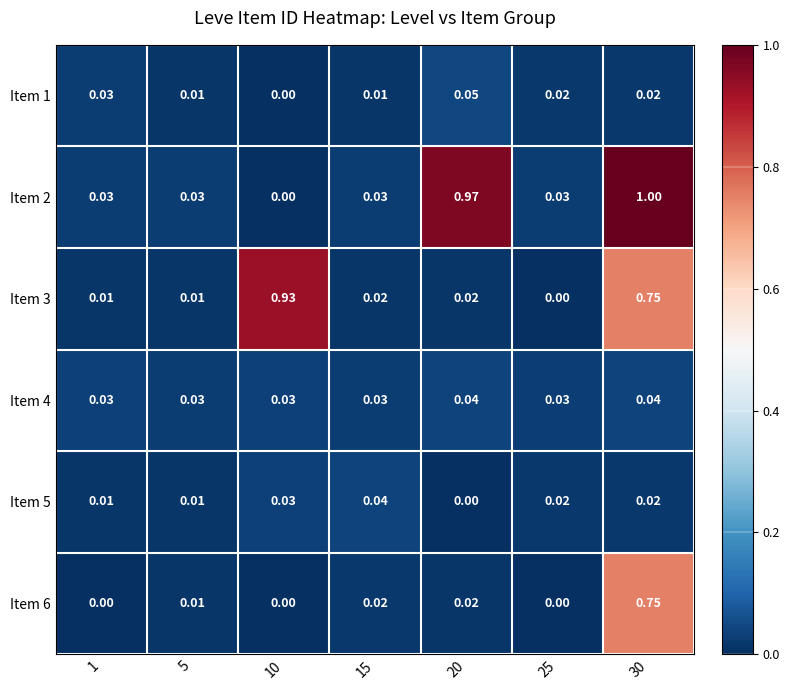

Is the value of Item 6 at 20 greater than the value of Item 4 at 10?

No